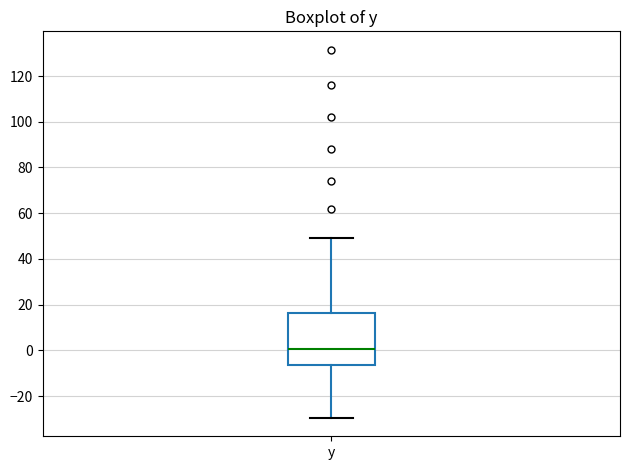

Where does the lower whisker of the box for y end on the y-axis? The values are not printed on the chart, so give them approximately, as read against the axis.

-30